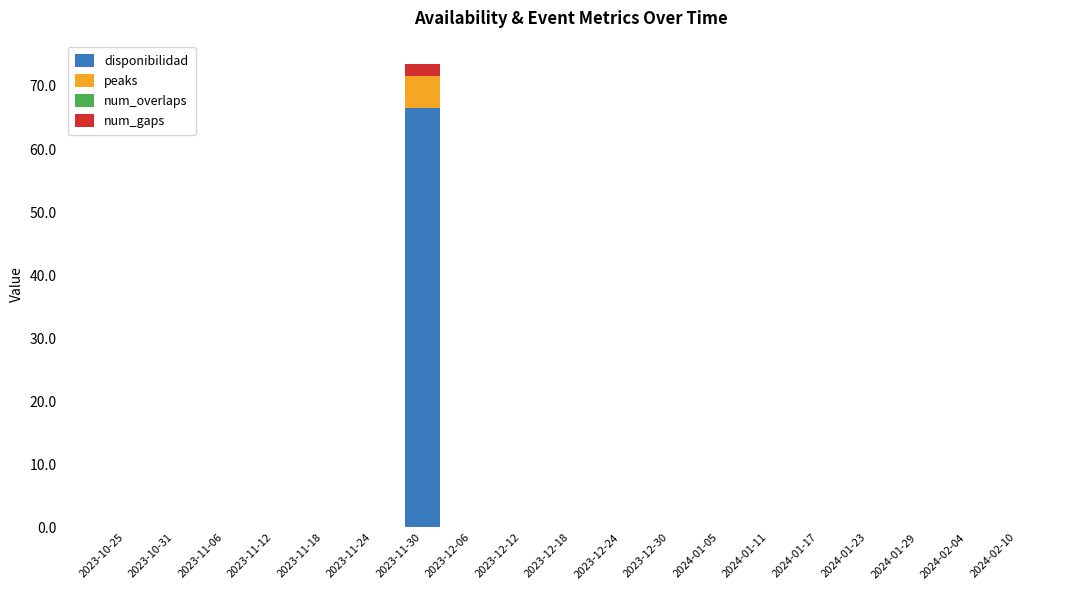

At which category is the sum across all series the highest?

2023-11-30